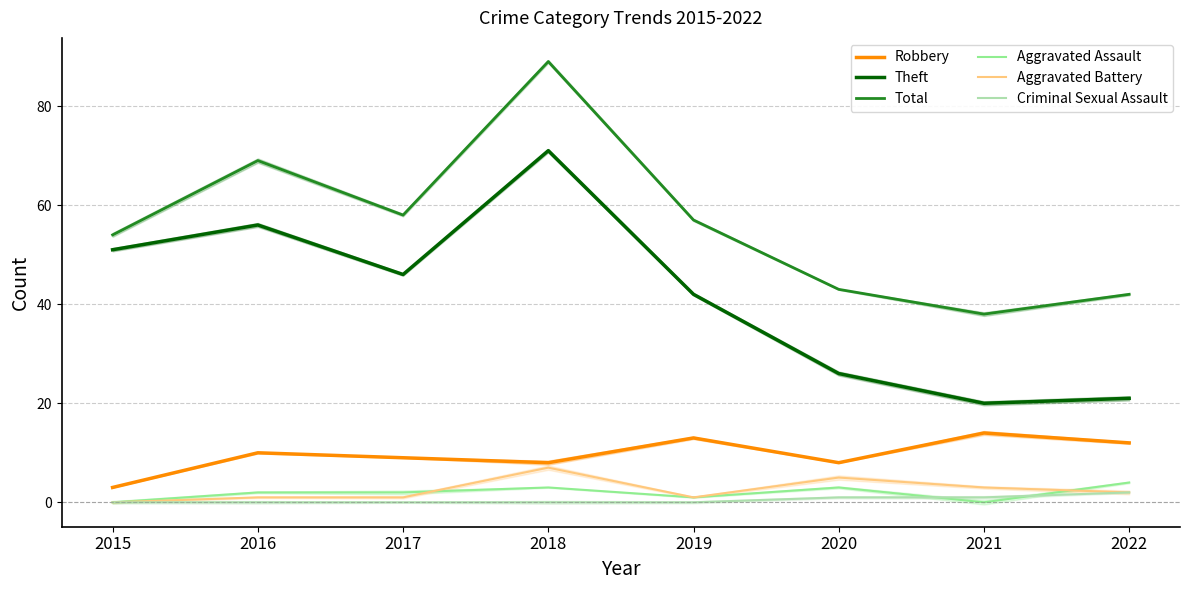

Rank the series by their maximum value, from lowest to highest.

Criminal Sexual Assault, Aggravated Assault, Aggravated Battery, Robbery, Theft, Total